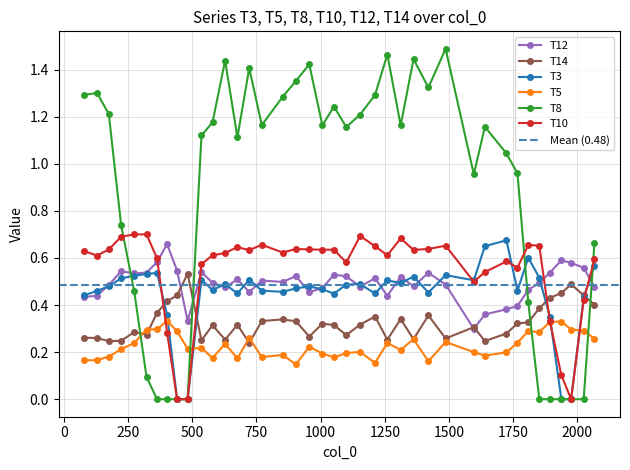

List the series in order of their peak value, highest first.

T8, T10, T3, T12, T14, T5